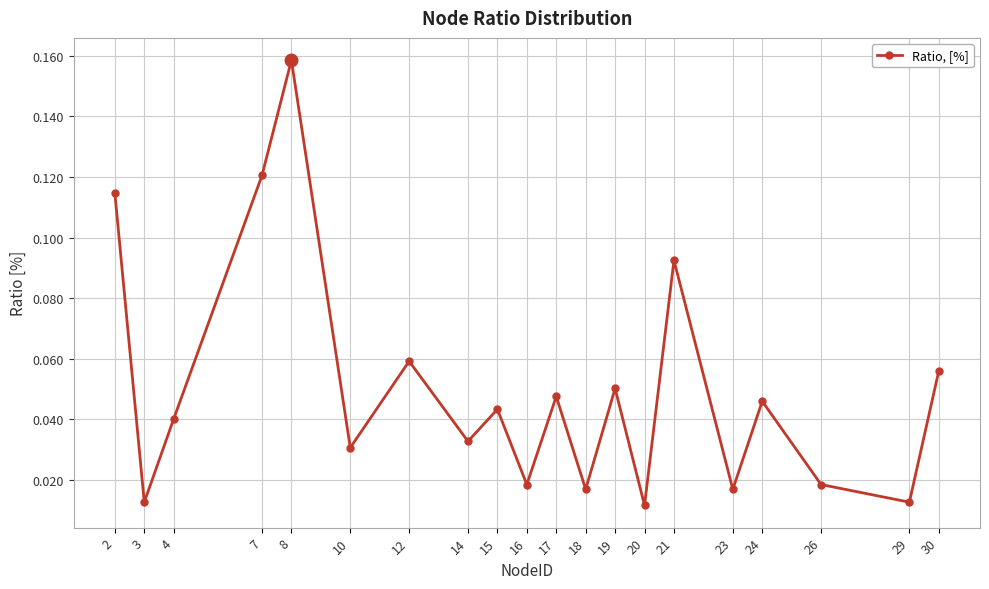

Is it true that the value at 15 is 0.1?

False